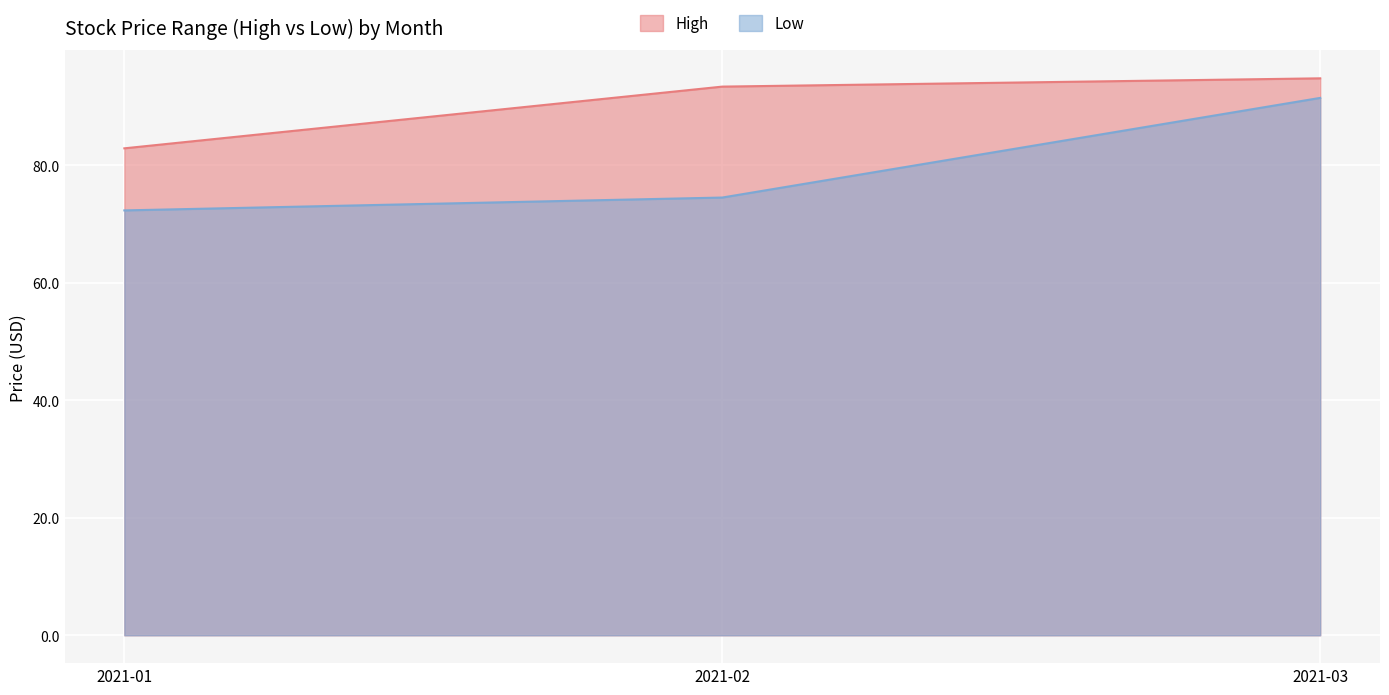

Reading right to left, list all the values displayed in this chart.

High: 2021-03=94.8	2021-02=93.4	2021-01=82.9
Low: 2021-03=91.5	2021-02=74.5	2021-01=72.3